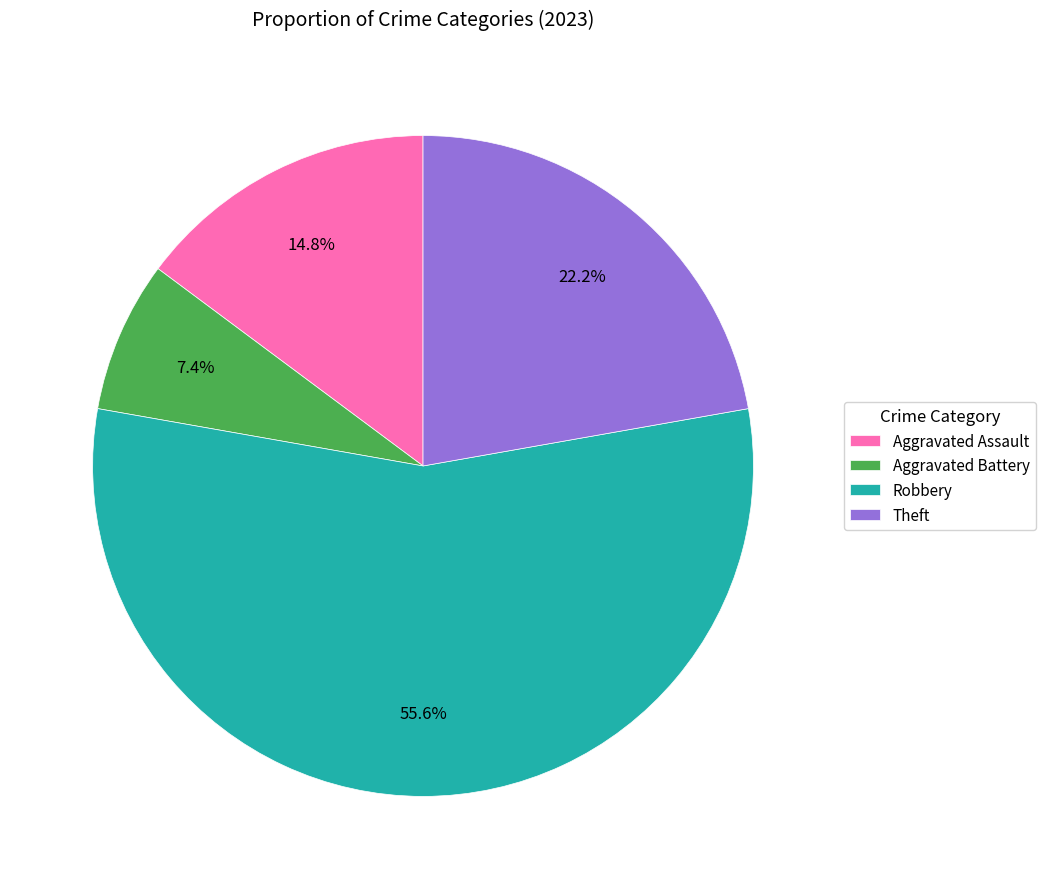

Count the number of slices in the pie.

4